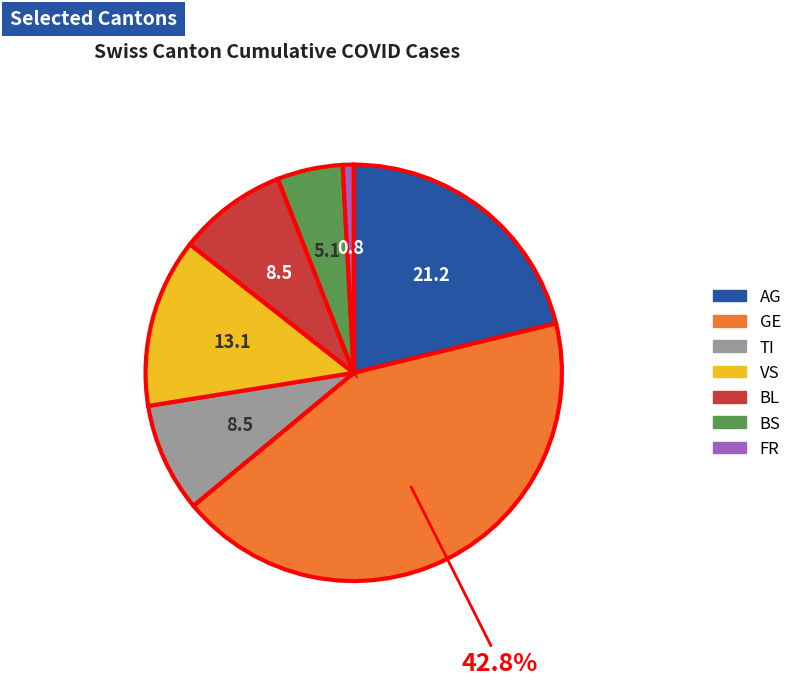

Is there a majority slice in this chart?

No